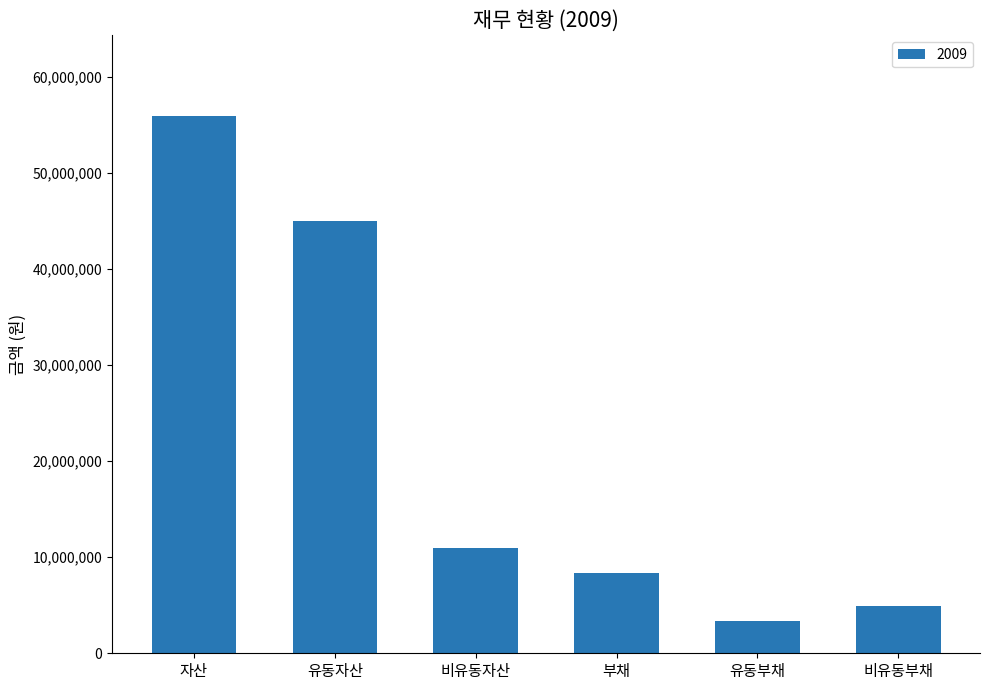

The chart shows a value of 8303582 at 부채. True or false?

True